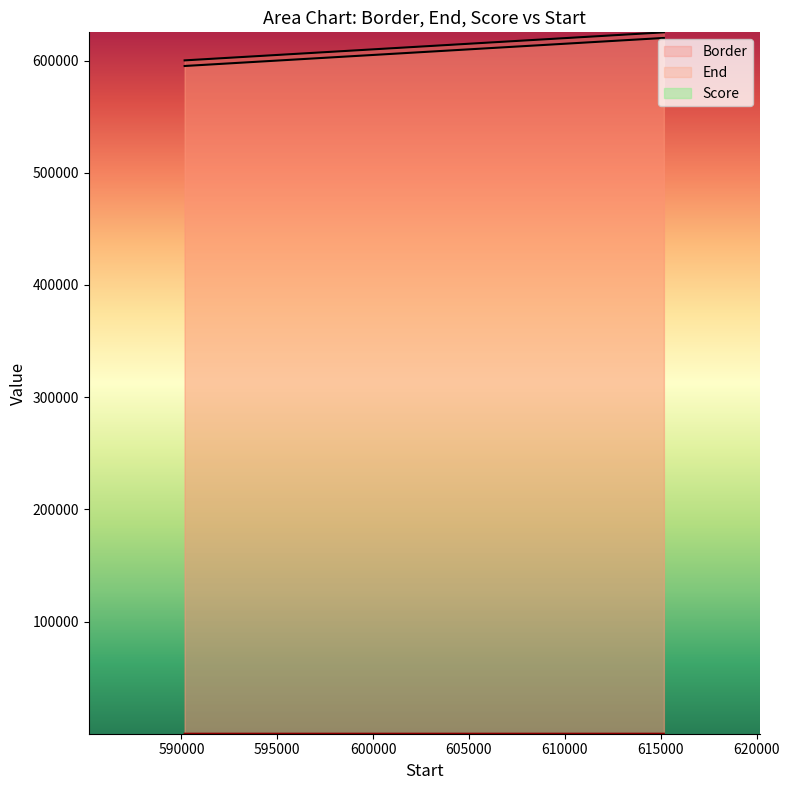

Reading right to left, list all the values displayed in this chart.

Border: 620168.0	610168.0	595168.0
End: 625168.0	615168.0	600168.0
Score: 2.9	3.3	3.7